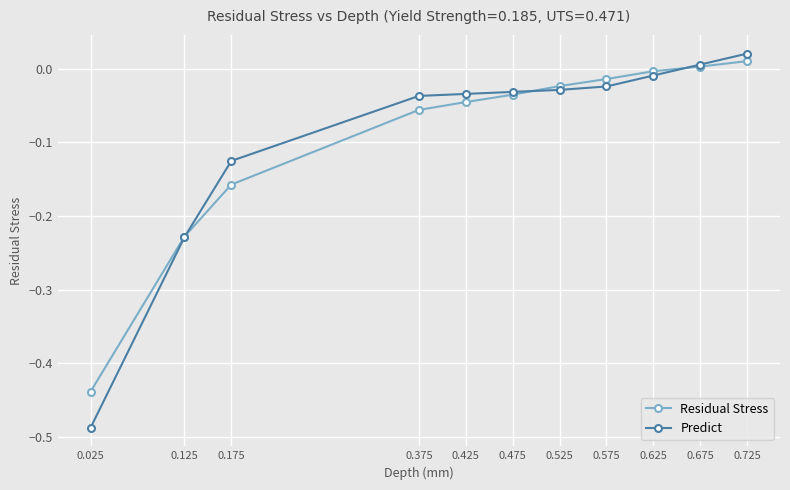

At which label does Residual Stress reach its minimum?

0.025